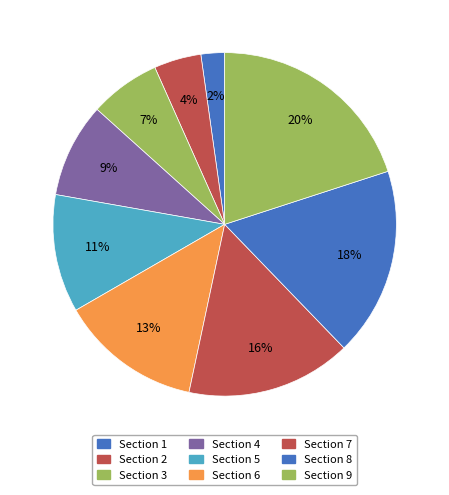

How many segments does this pie chart have?

9